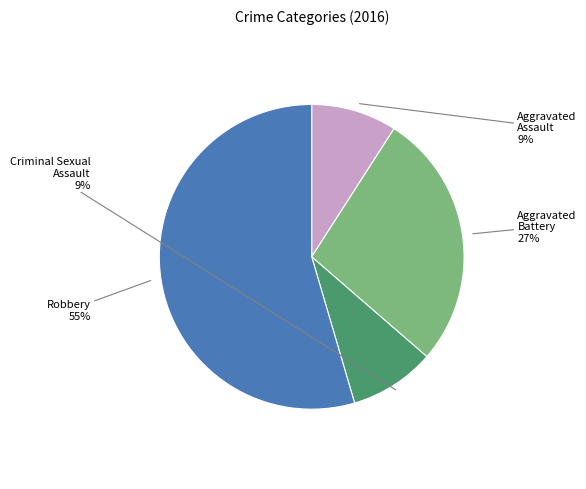

To the nearest percent, what is the difference between the Aggravated Battery and Criminal Sexual Assault slice percentages?

18%